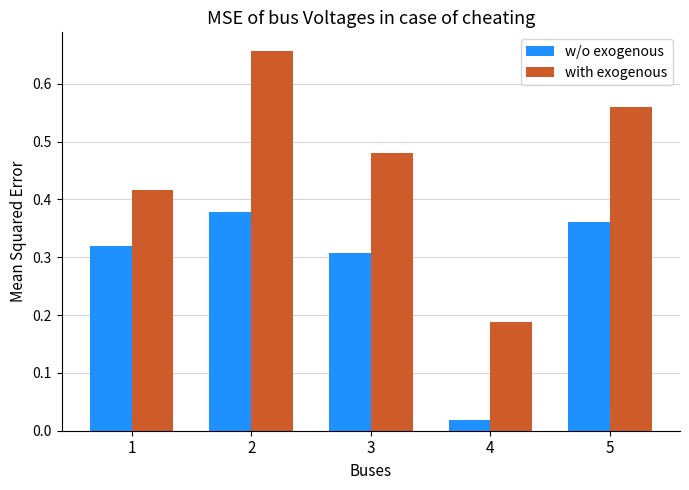

Rank the series by their average value, from lowest to highest.

w/o exogenous, with exogenous